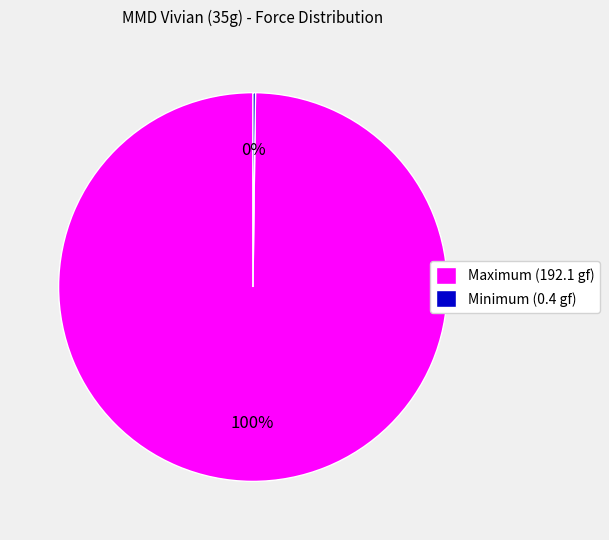

True or false: Maximum (192.1 gf) accounts for 100% of the total.

True